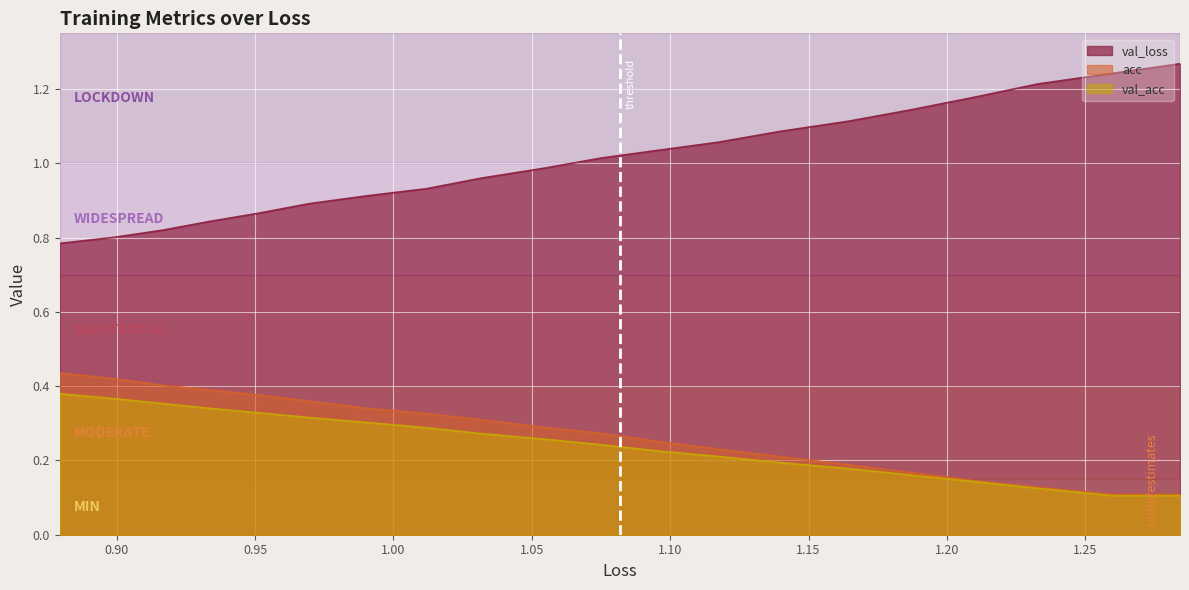

How many lines are shown in the chart?

3